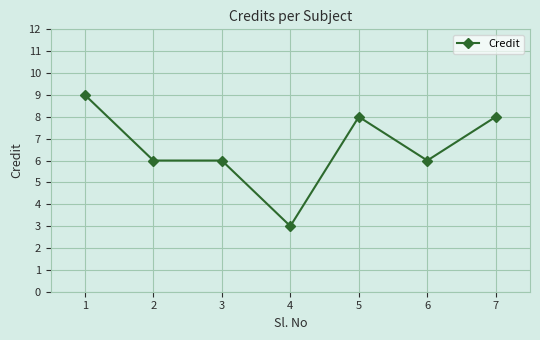

Reading left to right, list all the values displayed in this chart.

9	6	6	3	8	6	8